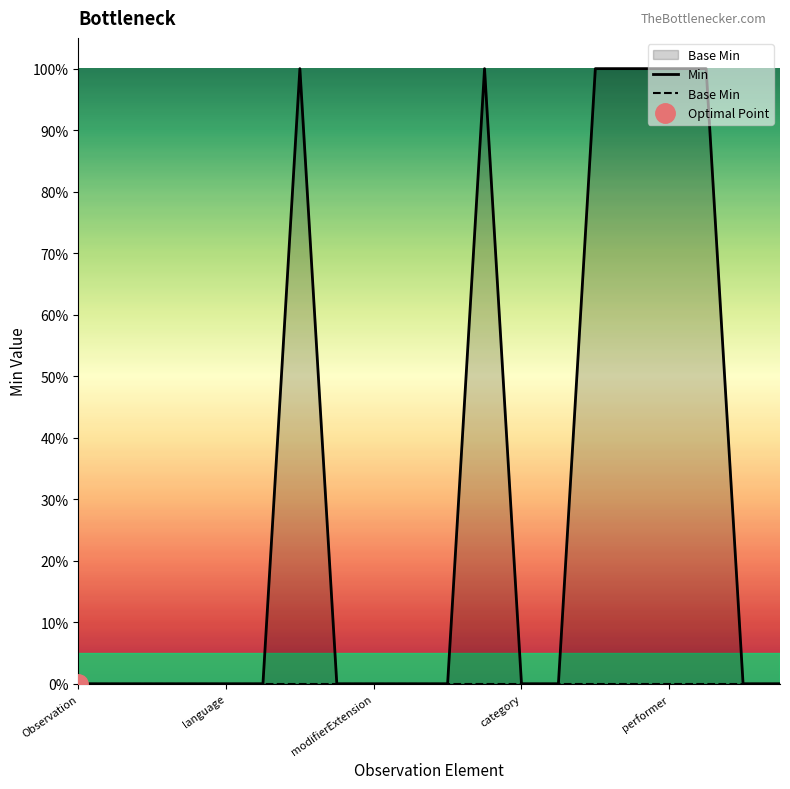

What are all the series names shown in the legend?

Min, Base Min